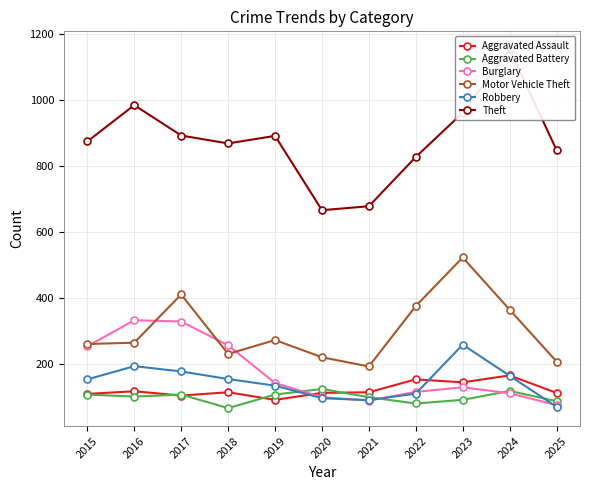

What are all the series names shown in the legend?

Aggravated Assault, Aggravated Battery, Burglary, Motor Vehicle Theft, Robbery, Theft